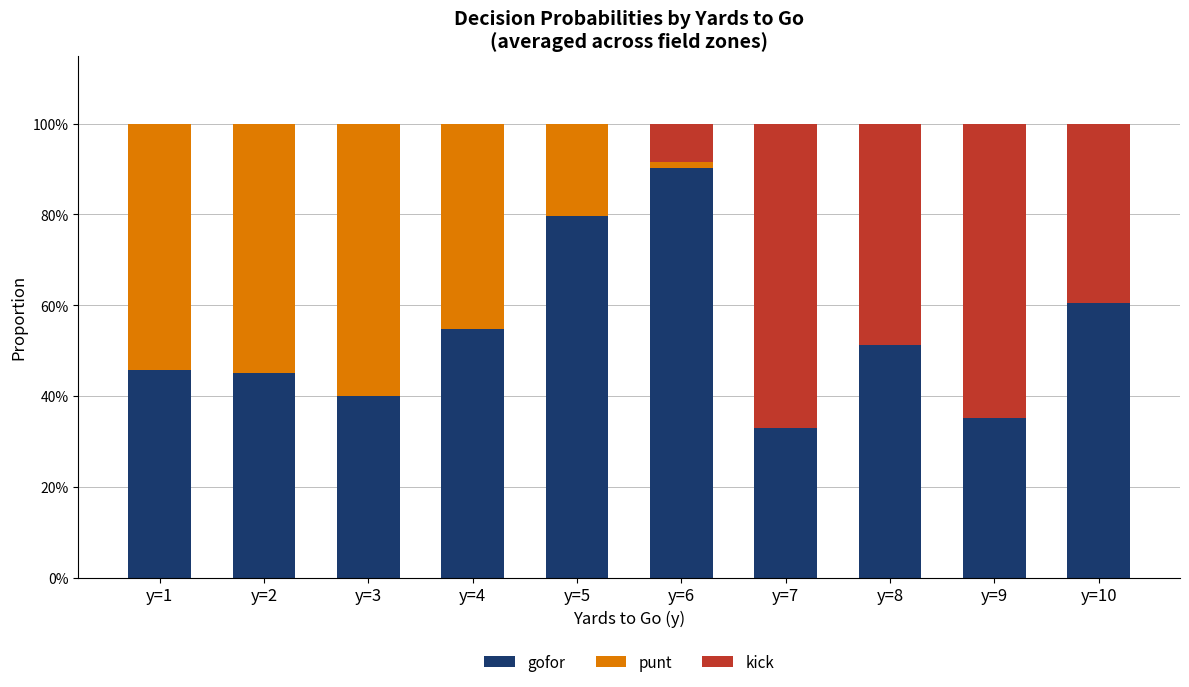

Does the chart contain stacked bars?

Yes